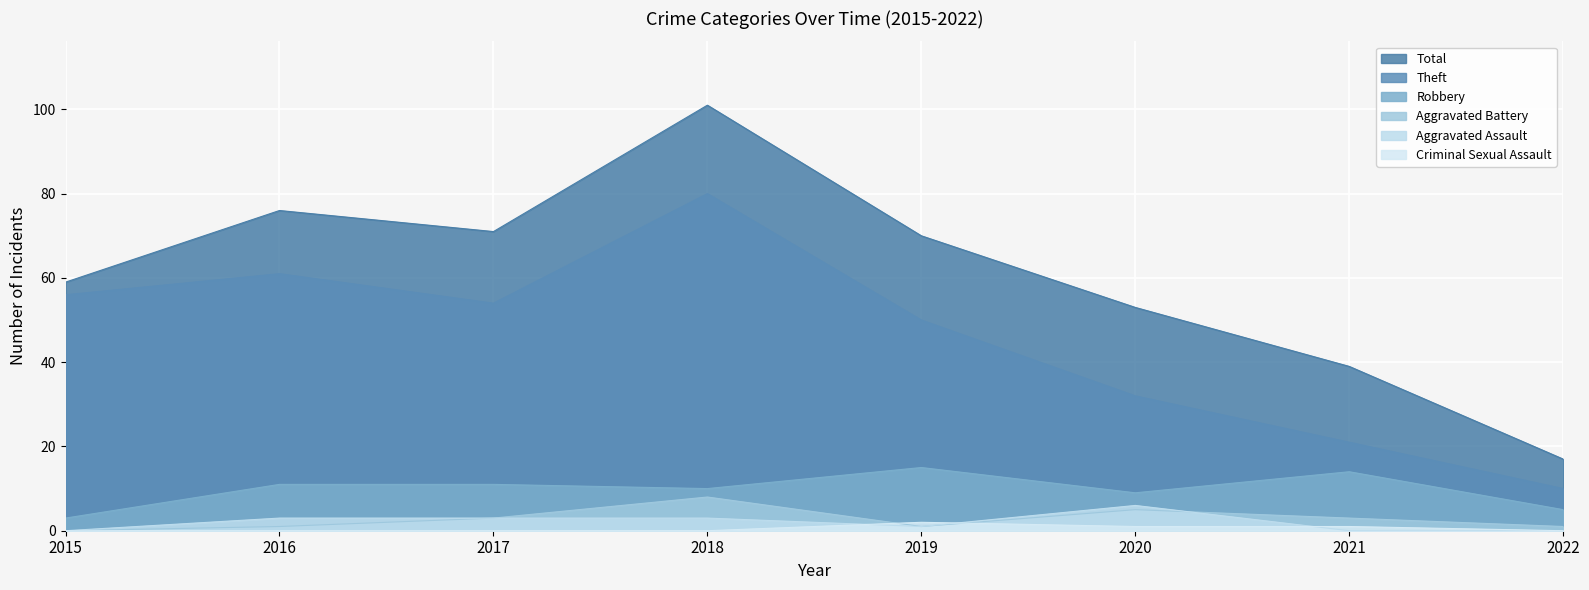

List the labels in order of Criminal Sexual Assault value, largest first.

2019, 2020, 2021, 2015, 2016, 2017, 2018, 2022